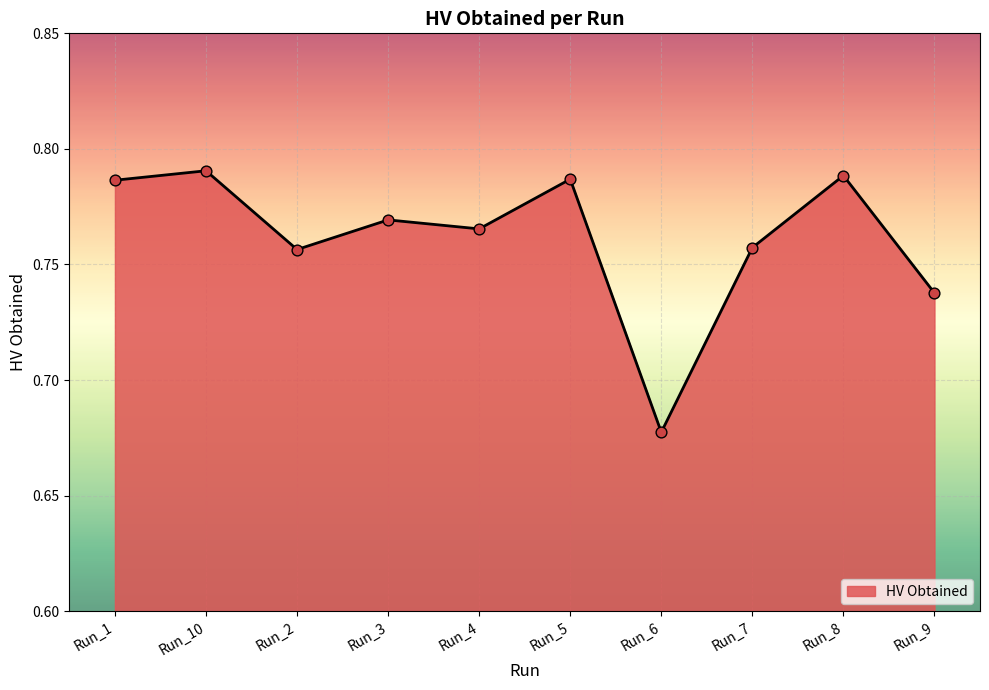

What is the change in value from Run_6 to Run_8?

+0.1